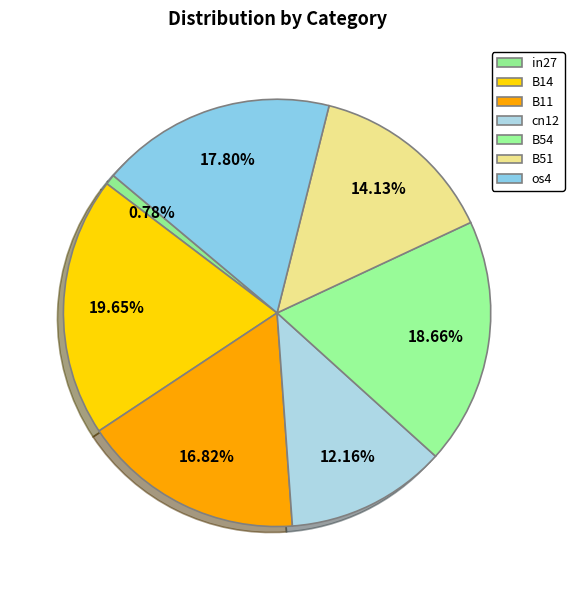

Between in27 and B11, which is larger?

B11